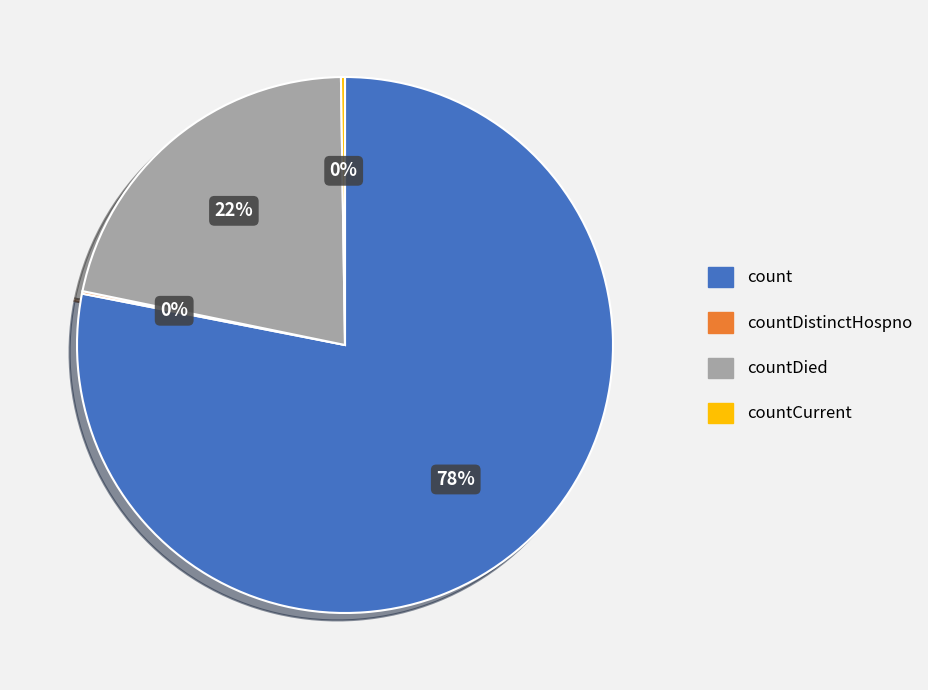

Is there any slice that represents more than half of the pie?

Yes